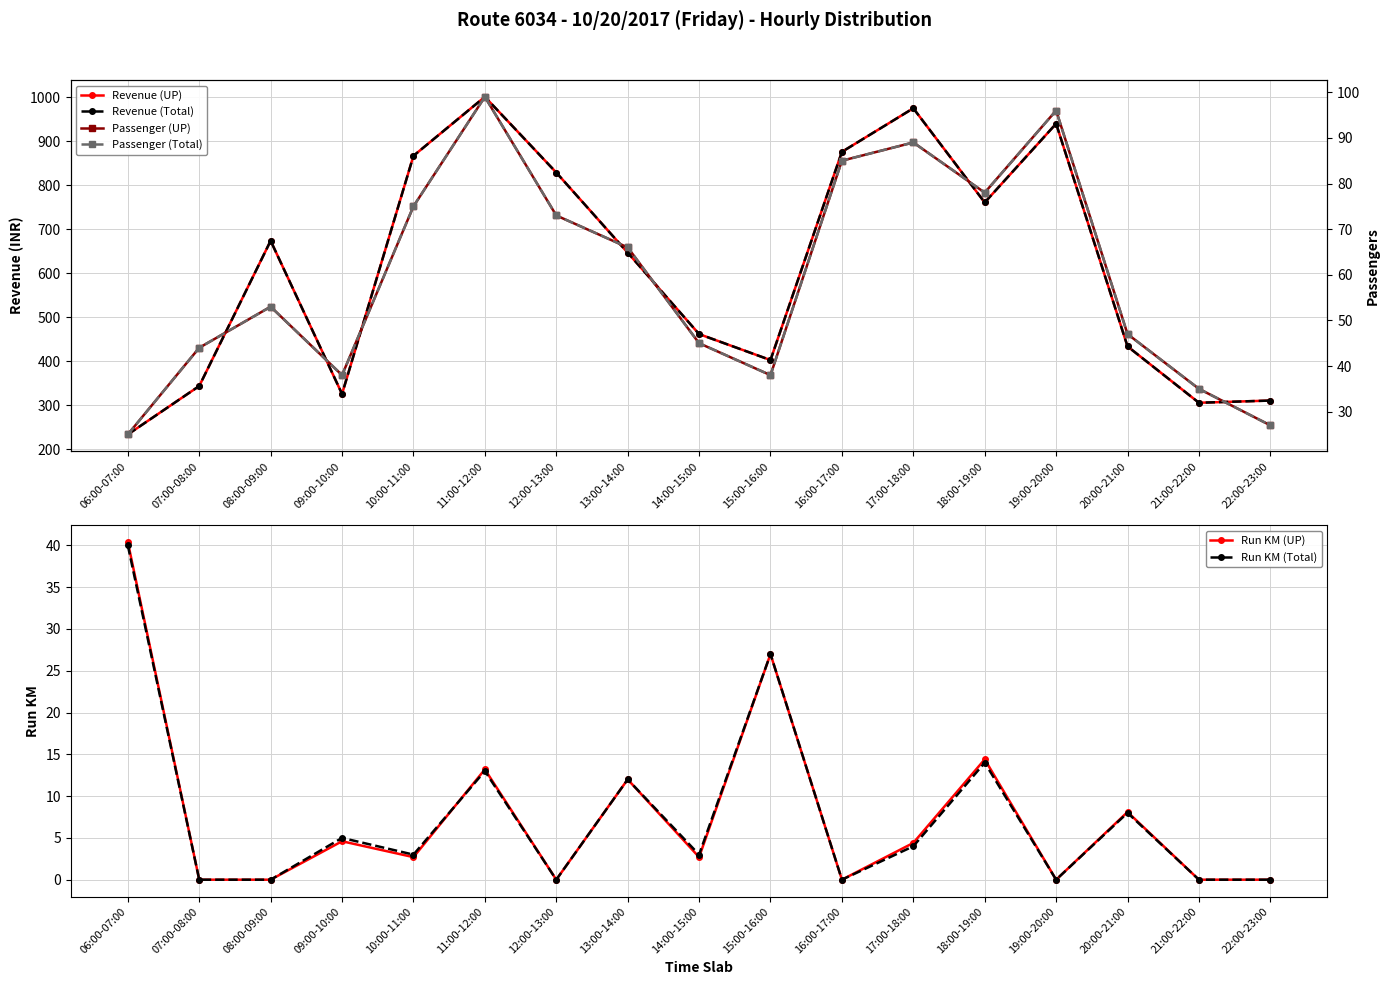

What is the spread (max minus min) of values at 18:00-19:00?

747.0